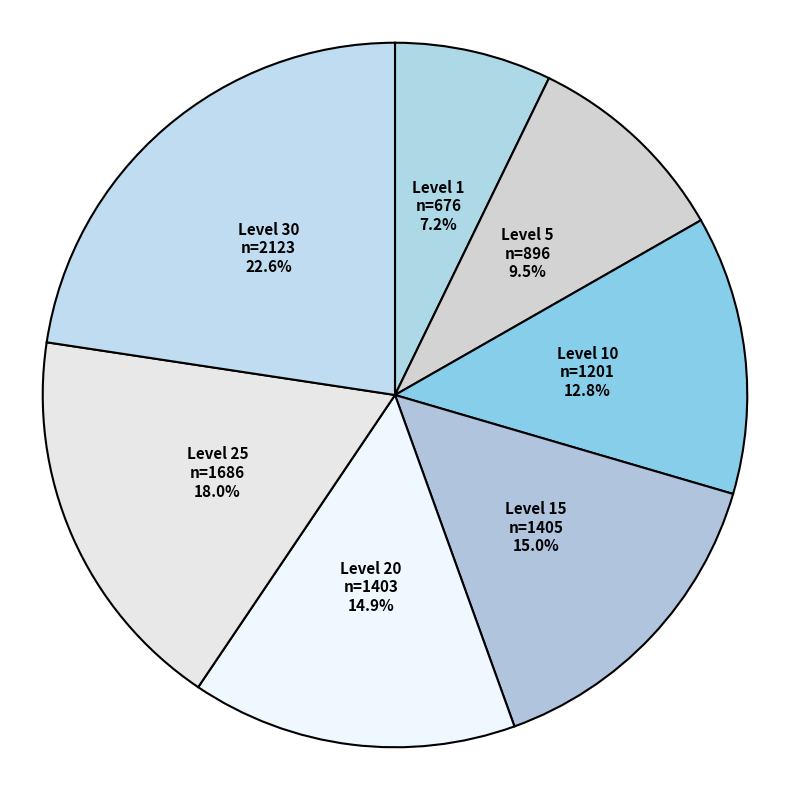

Between Level 1 and Level 30, which is larger?

Level 30